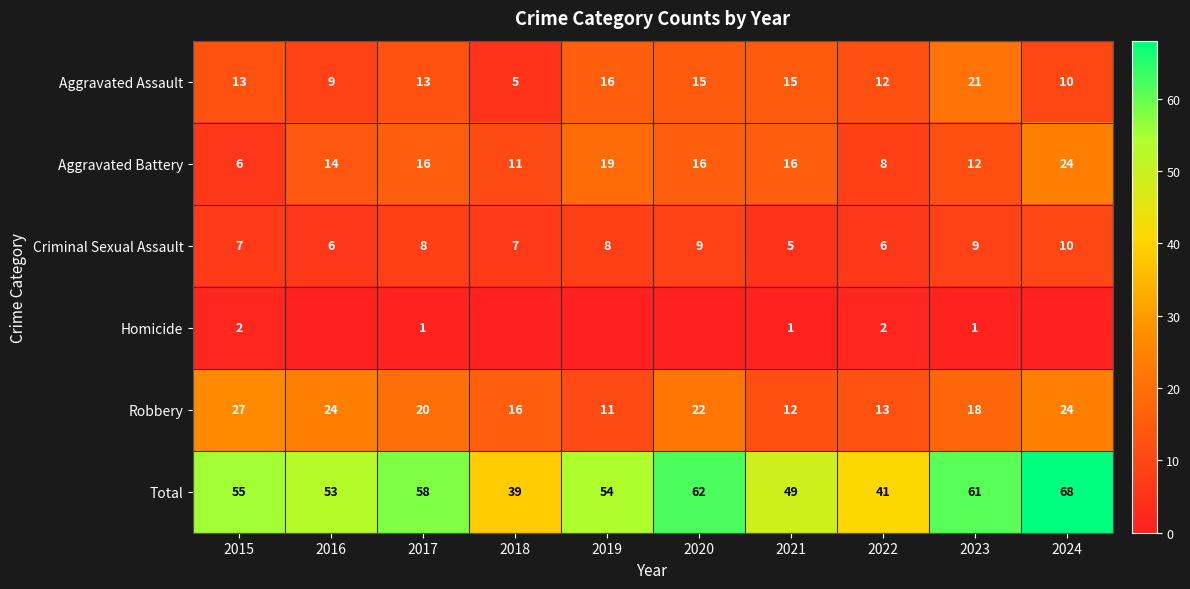

What is the average value of the Robbery series?

19